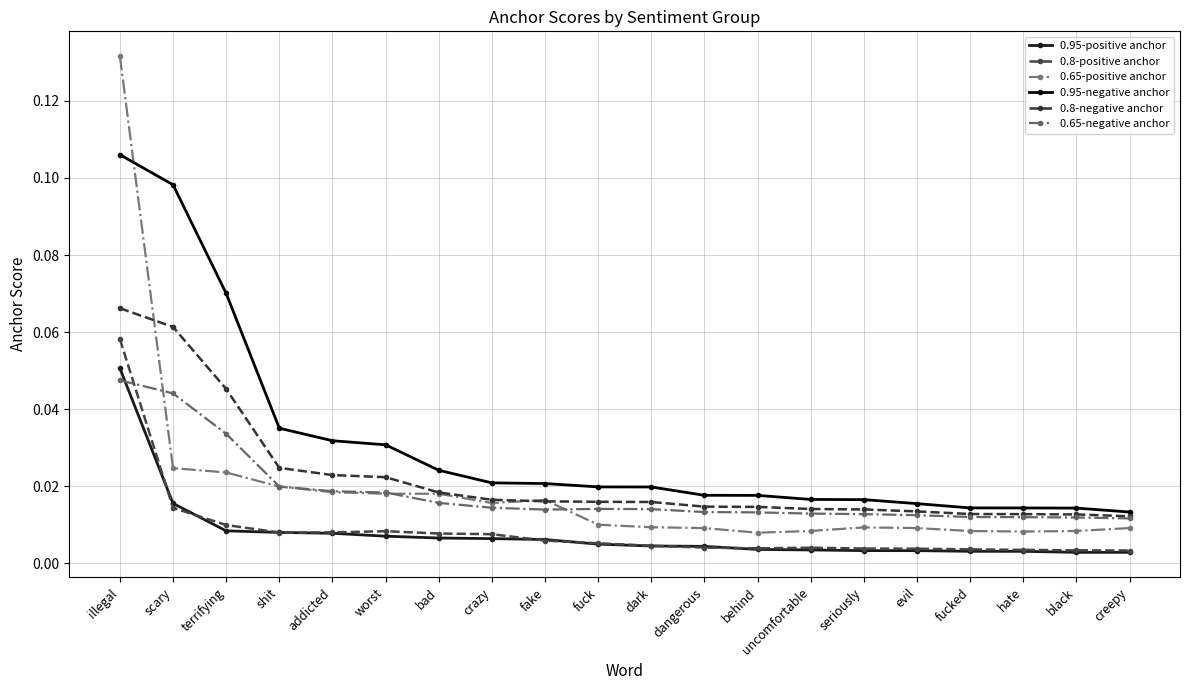

Rank the series at shit from lowest to highest value.

0.8-positive anchor, 0.95-positive anchor, 0.65-positive anchor, 0.65-negative anchor, 0.8-negative anchor, 0.95-negative anchor